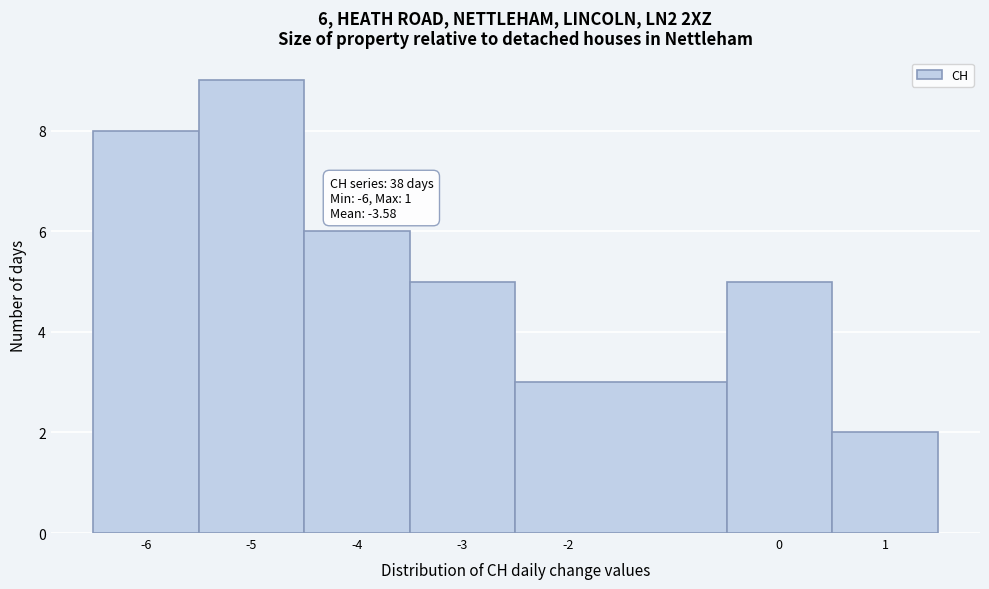

Which range on the x-axis has the tallest bar?

-5.5 to -4.5